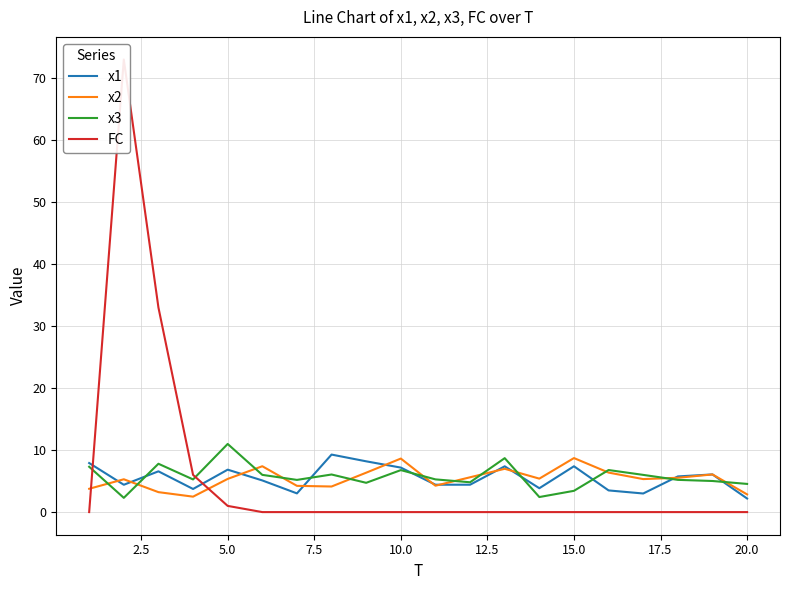

Which series has the widest spread of values?

FC